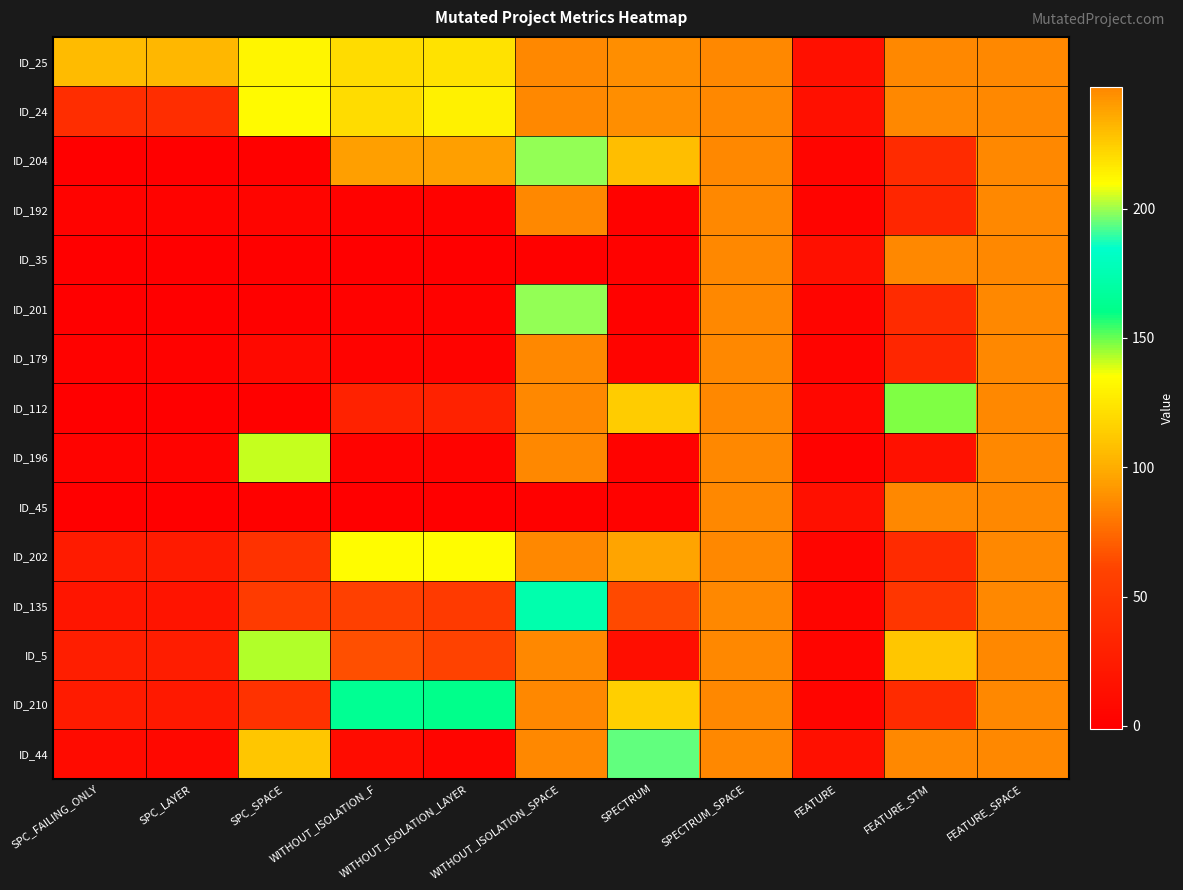

At how many categories does at least one series exceed 41?

10